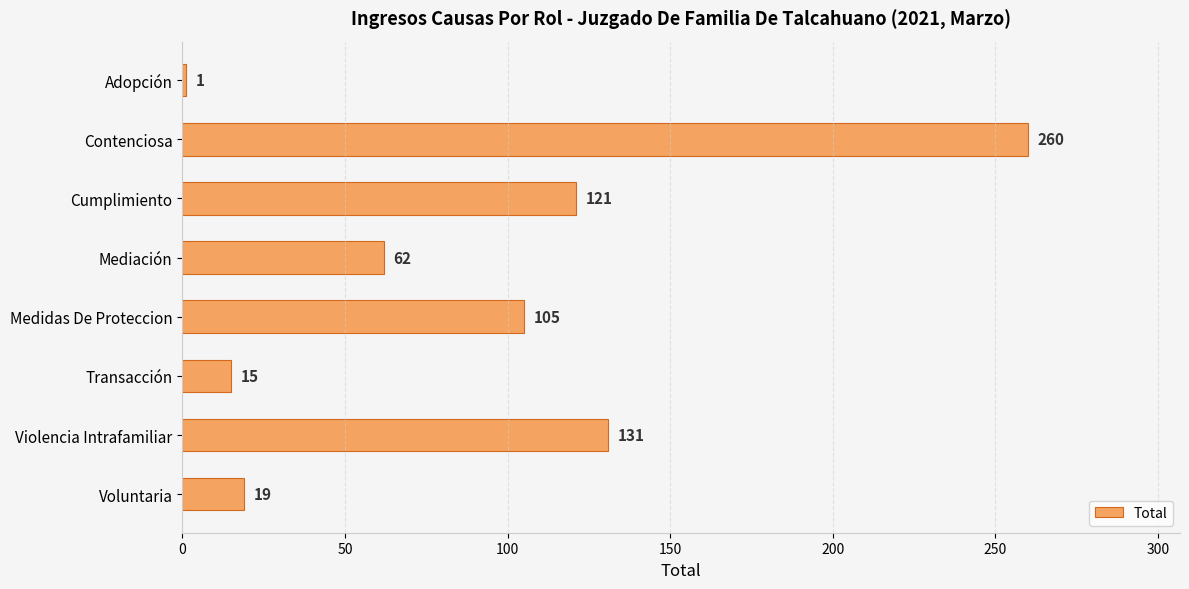

Rank the categories by value from highest to lowest.

Contenciosa, Violencia Intrafamiliar, Cumplimiento, Medidas De Proteccion, Mediación, Voluntaria, Transacción, Adopción